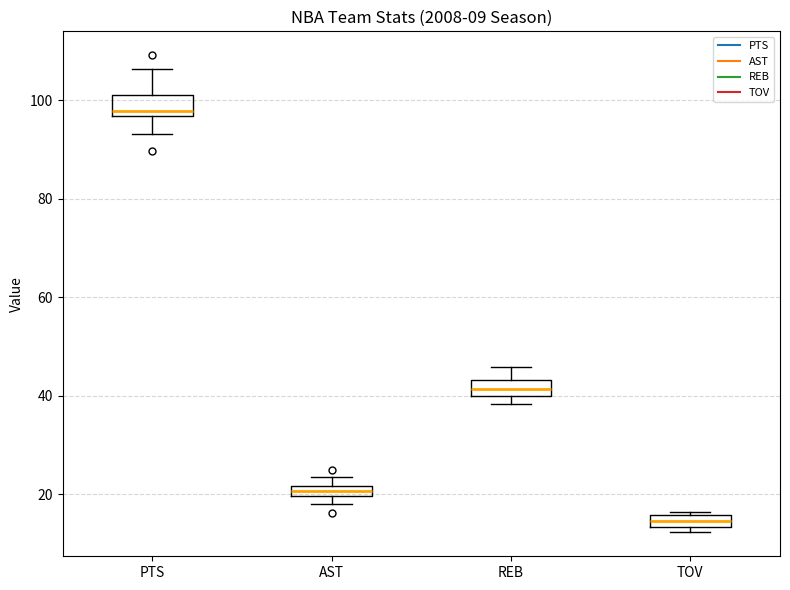

Which box has the highest median line?

PTS